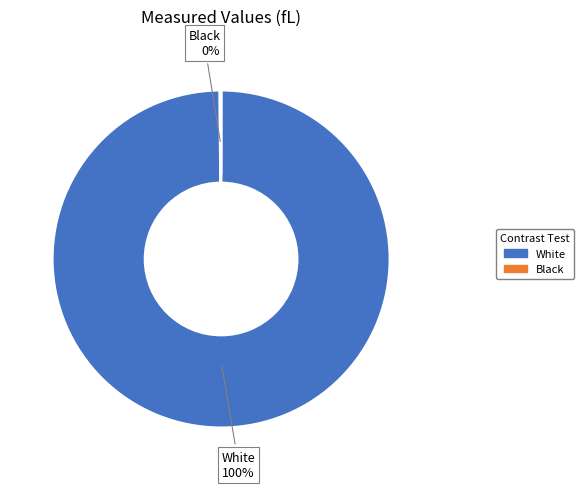

What percentage is the White slice, to the nearest percent?

100%